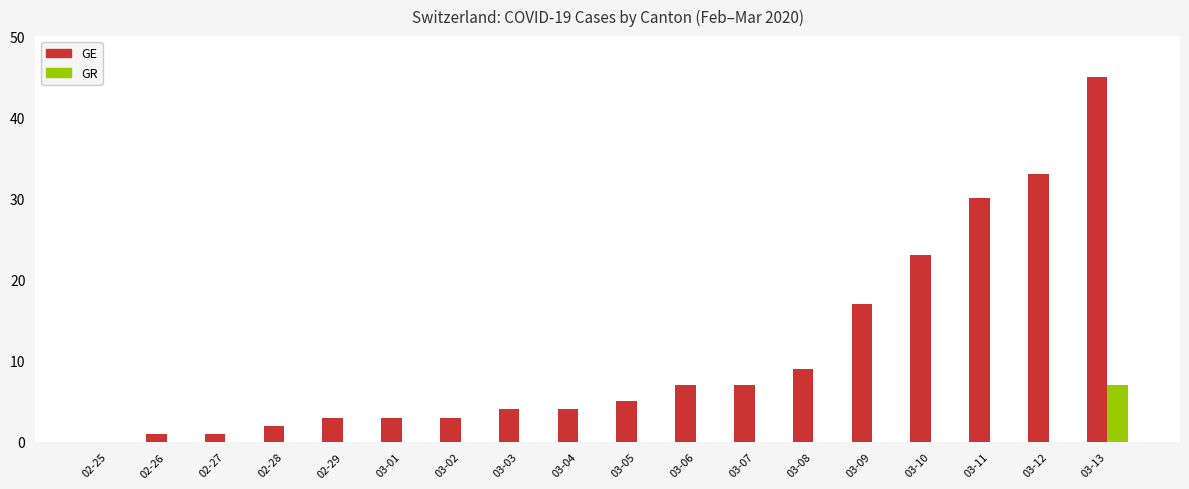

How many categories are shown in the chart?

18